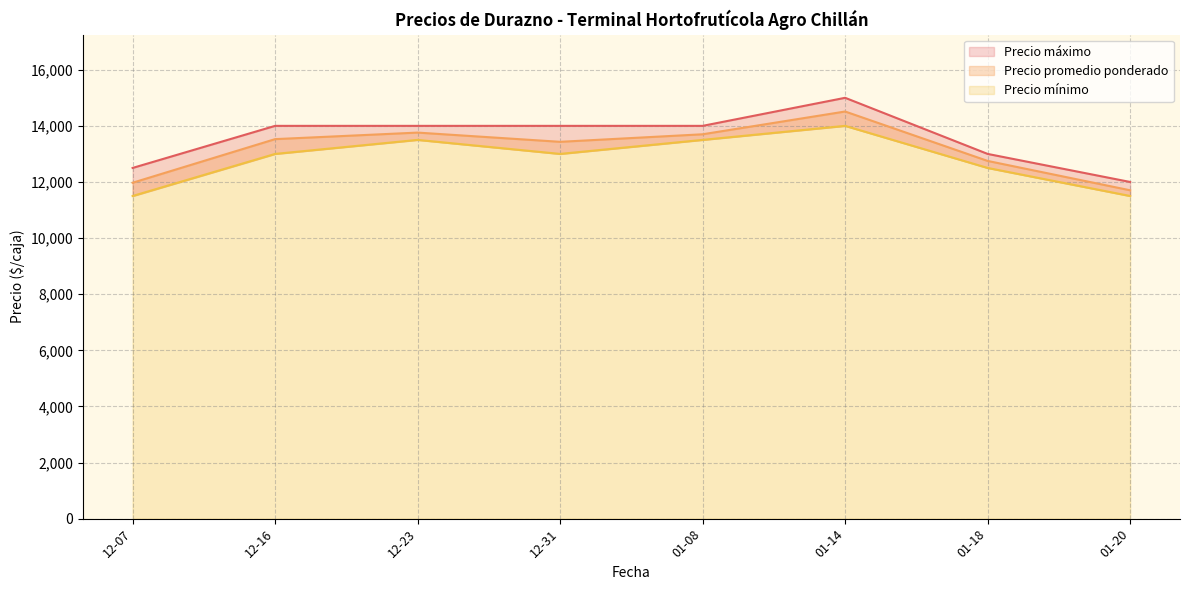

Is it true that Precio promedio ponderado equals 4587 at 2020-12-31?

False